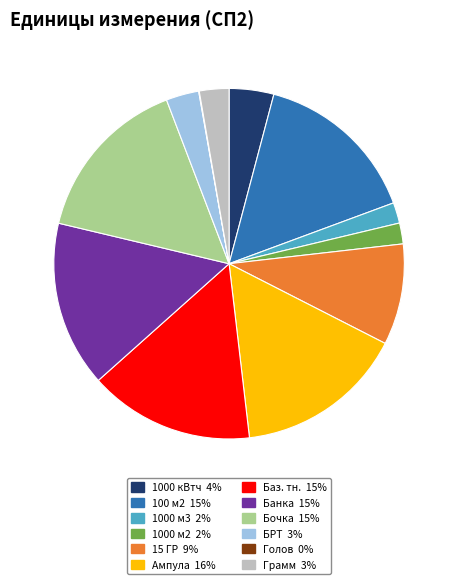

Which has a higher value, 1000 м2 or 15 ГР?

15 ГР